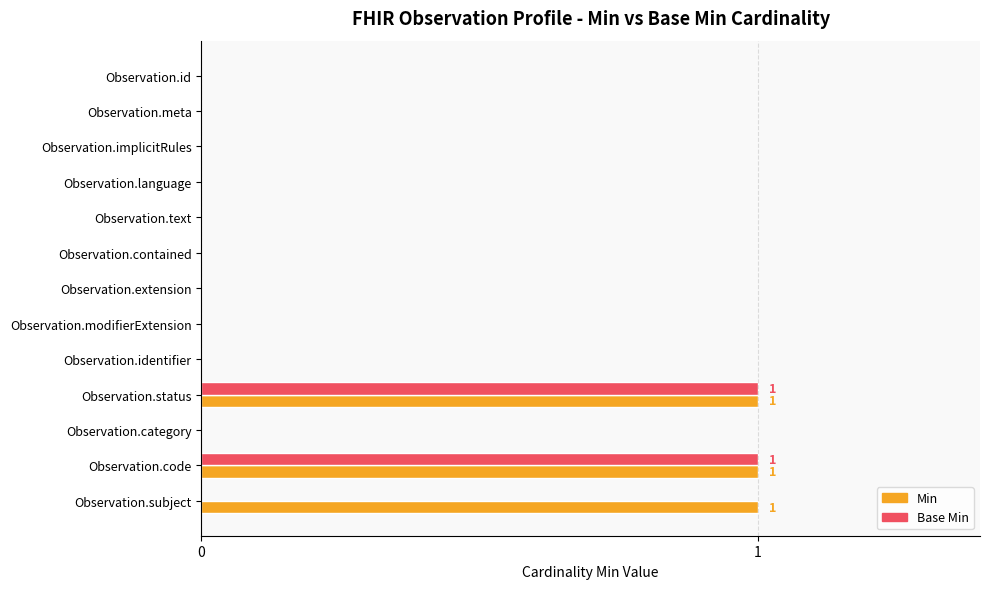

Which series has the largest total across all categories?

Min